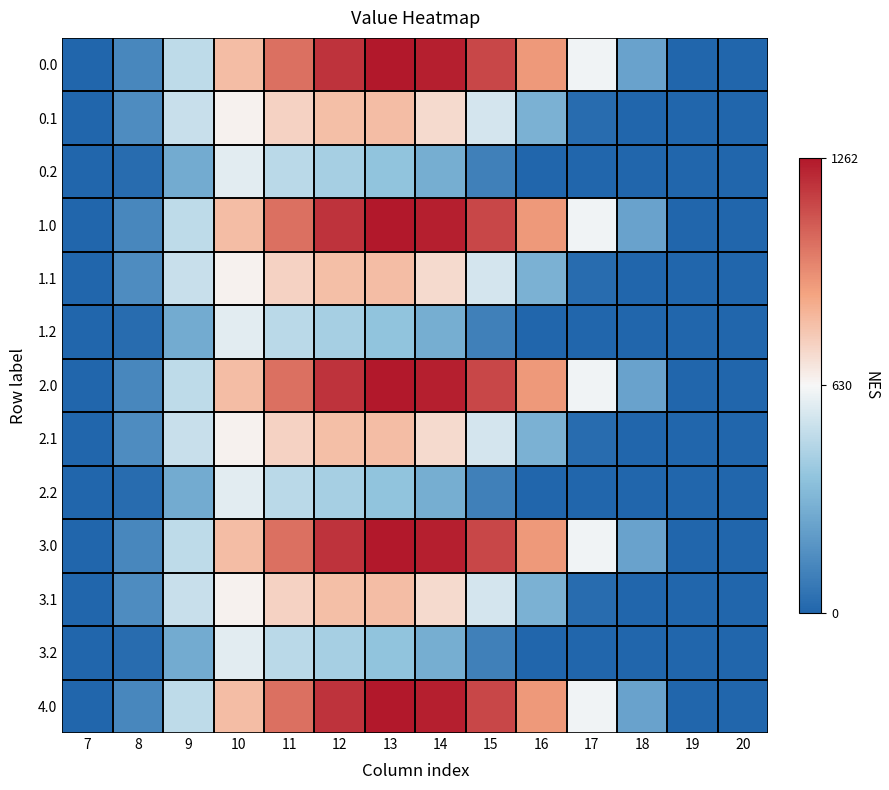

Reading left to right, extract all data points from this chart.

0.0: 7=0.0	8=134.3	9=489.3	10=804.0	11=1023.2	12=1185.2	13=1261.6	14=1237.4	15=1128.6	16=911.8	17=613.0	18=243.5	19=0.0	20=0.0
0.1: 7=0.0	8=153.2	9=514.8	10=646.9	11=742.1	12=800.2	13=806.9	14=715.3	15=544.1	16=301.4	17=26.8	18=0.0	19=0.0	20=0.0
0.2: 7=0.0	8=29.3	9=276.9	10=576.6	11=480.7	12=430.5	13=374.4	14=289.5	15=107.8	16=0.0	17=0.0	18=0.0	19=0.0	20=0.0
1.0: 7=0.0	8=134.3	9=489.3	10=804.0	11=1023.2	12=1185.2	13=1261.6	14=1237.4	15=1128.6	16=911.8	17=613.0	18=243.5	19=0.0	20=0.0
1.1: 7=0.0	8=153.2	9=514.8	10=646.9	11=742.1	12=800.2	13=806.9	14=715.3	15=544.1	16=301.4	17=26.8	18=0.0	19=0.0	20=0.0
1.2: 7=0.0	8=29.3	9=276.9	10=576.6	11=480.7	12=430.5	13=374.4	14=289.5	15=107.8	16=0.0	17=0.0	18=0.0	19=0.0	20=0.0
2.0: 7=0.0	8=134.3	9=489.3	10=804.0	11=1023.2	12=1185.2	13=1261.6	14=1237.4	15=1128.6	16=911.8	17=613.0	18=243.5	19=0.0	20=0.0
2.1: 7=0.0	8=153.2	9=514.8	10=646.9	11=742.1	12=800.2	13=806.9	14=715.3	15=544.1	16=301.4	17=26.8	18=0.0	19=0.0	20=0.0
2.2: 7=0.0	8=29.3	9=276.9	10=576.6	11=480.7	12=430.5	13=374.4	14=289.5	15=107.8	16=0.0	17=0.0	18=0.0	19=0.0	20=0.0
3.0: 7=0.0	8=134.3	9=489.3	10=804.0	11=1023.2	12=1185.2	13=1261.6	14=1237.4	15=1128.6	16=911.8	17=613.0	18=243.5	19=0.0	20=0.0
3.1: 7=0.0	8=153.2	9=514.8	10=646.9	11=742.1	12=800.2	13=806.9	14=715.3	15=544.1	16=301.4	17=26.8	18=0.0	19=0.0	20=0.0
3.2: 7=0.0	8=29.3	9=276.9	10=576.6	11=480.7	12=430.5	13=374.4	14=289.5	15=107.8	16=0.0	17=0.0	18=0.0	19=0.0	20=0.0
4.0: 7=0.0	8=134.3	9=489.3	10=804.0	11=1023.2	12=1185.2	13=1261.6	14=1237.4	15=1128.6	16=911.8	17=613.0	18=243.5	19=0.0	20=0.0